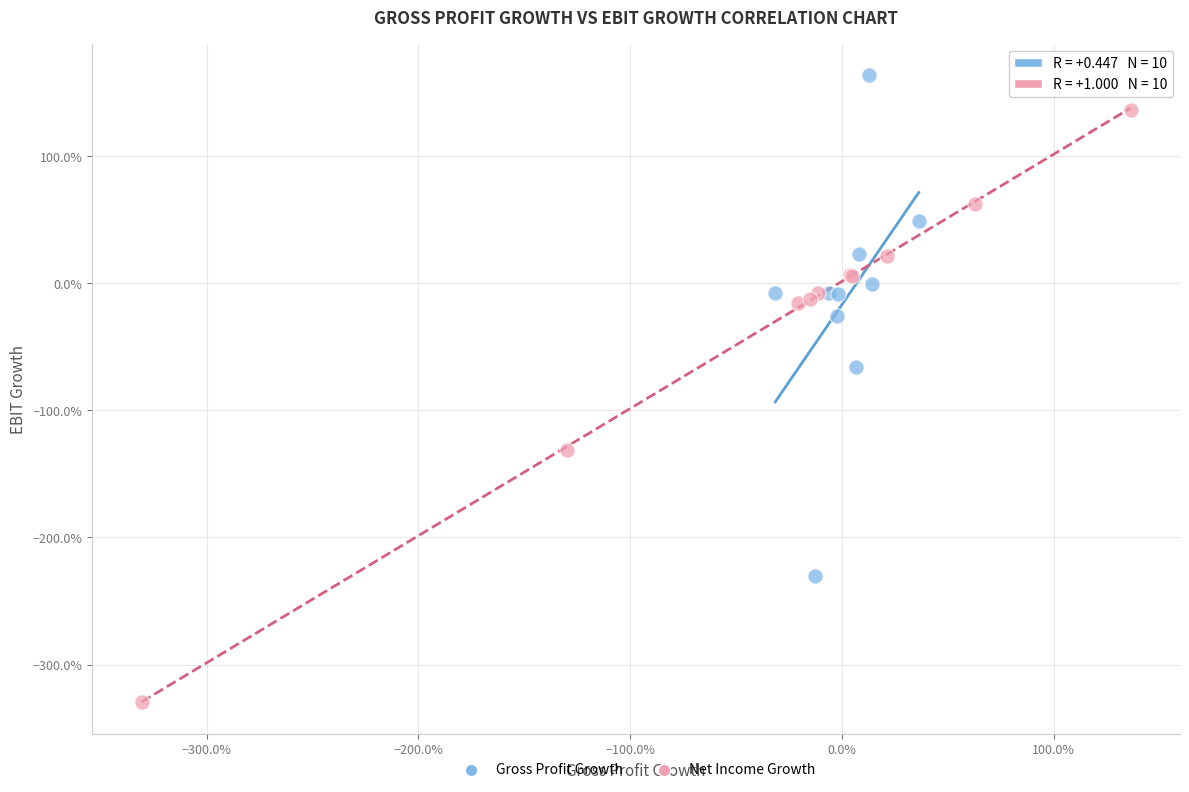

What are all the series names shown in the legend?

Gross Profit Growth, Net Income Growth